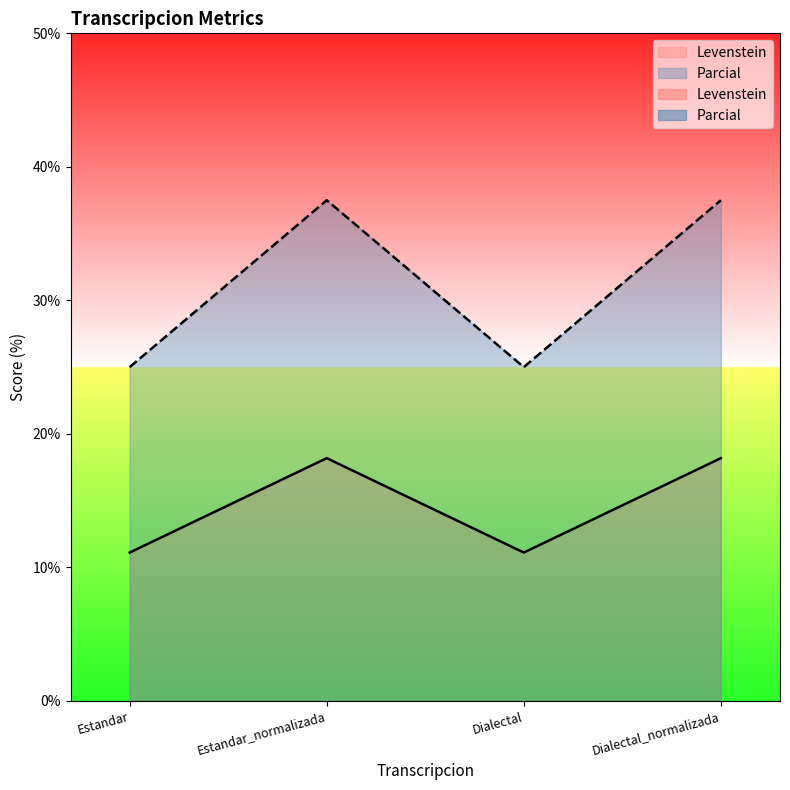

What are all the series names shown in the legend?

Levenstein, Parcial